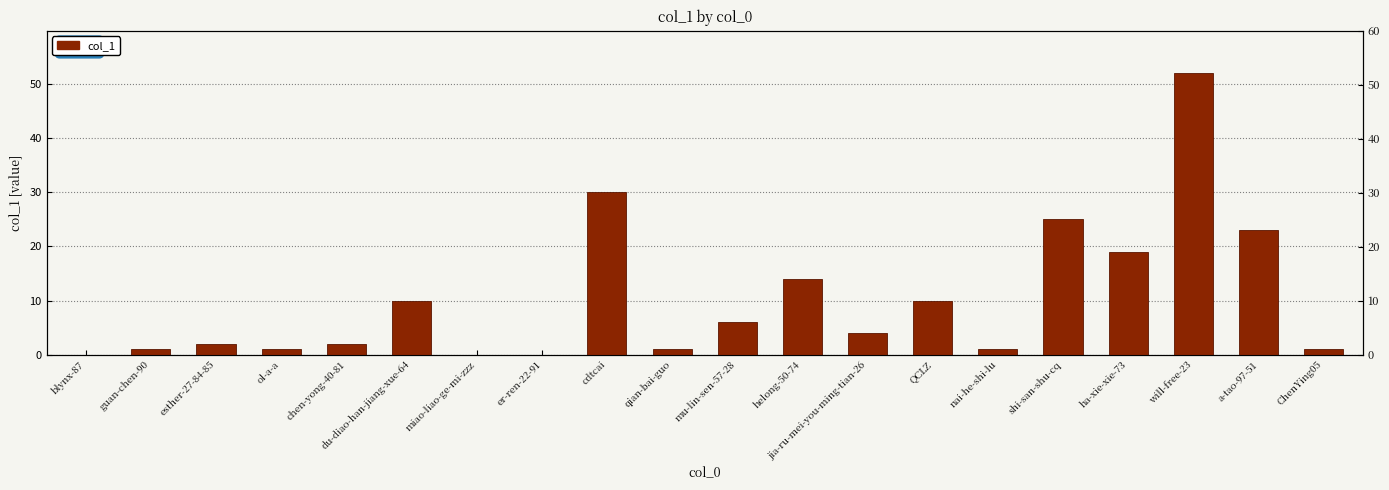

Are the bars horizontal?

No